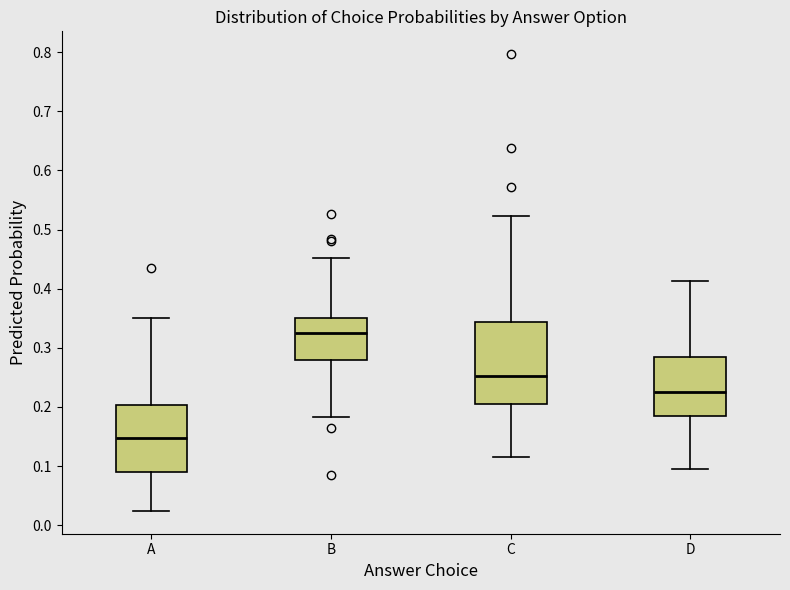

Where is the upper edge of the box for B on the y-axis? The values are not printed on the chart, so give them approximately, as read against the axis.

0.35